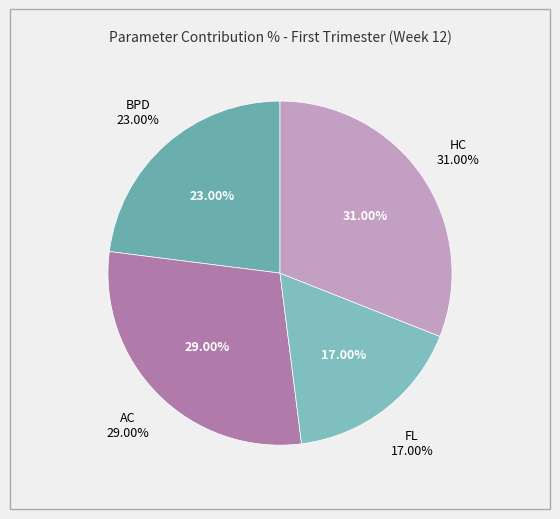

What is the largest slice in the pie chart?

HC